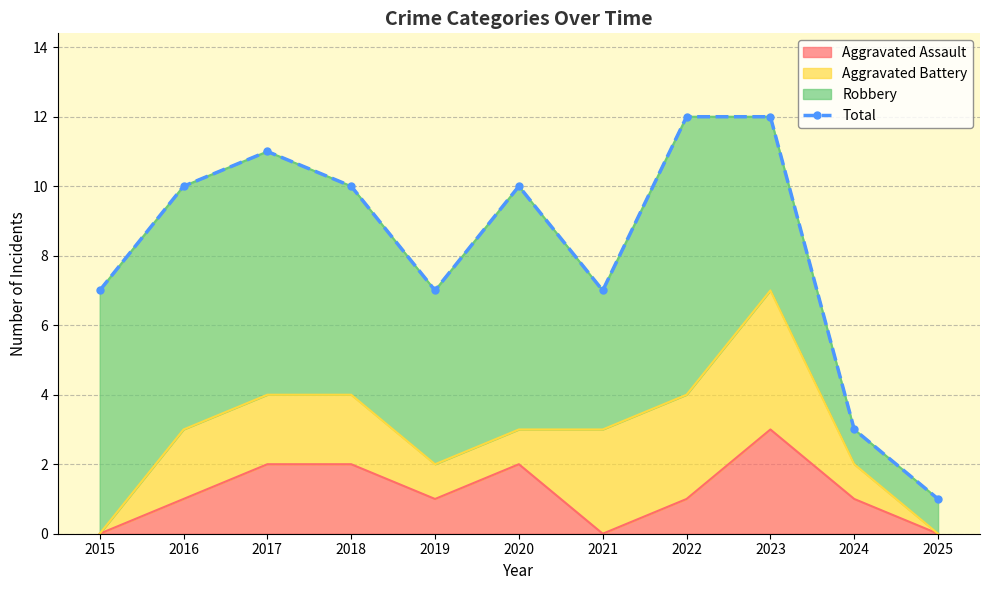

Rank the categories by value from highest to lowest.

2022, 2023, 2017, 2016, 2018, 2020, 2015, 2019, 2021, 2024, 2025